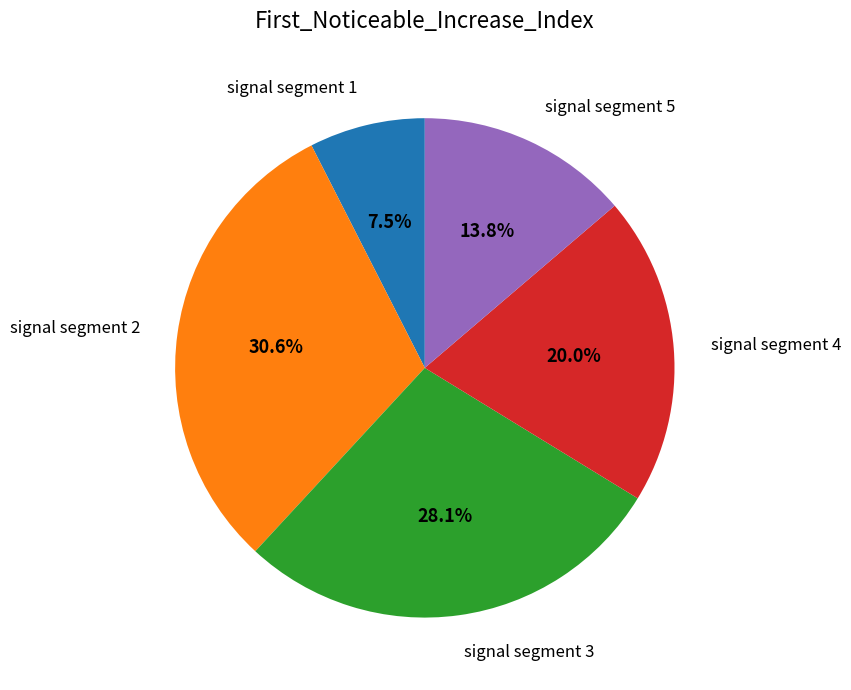

Which has a higher value, signal segment 1 or signal segment 4?

signal segment 4